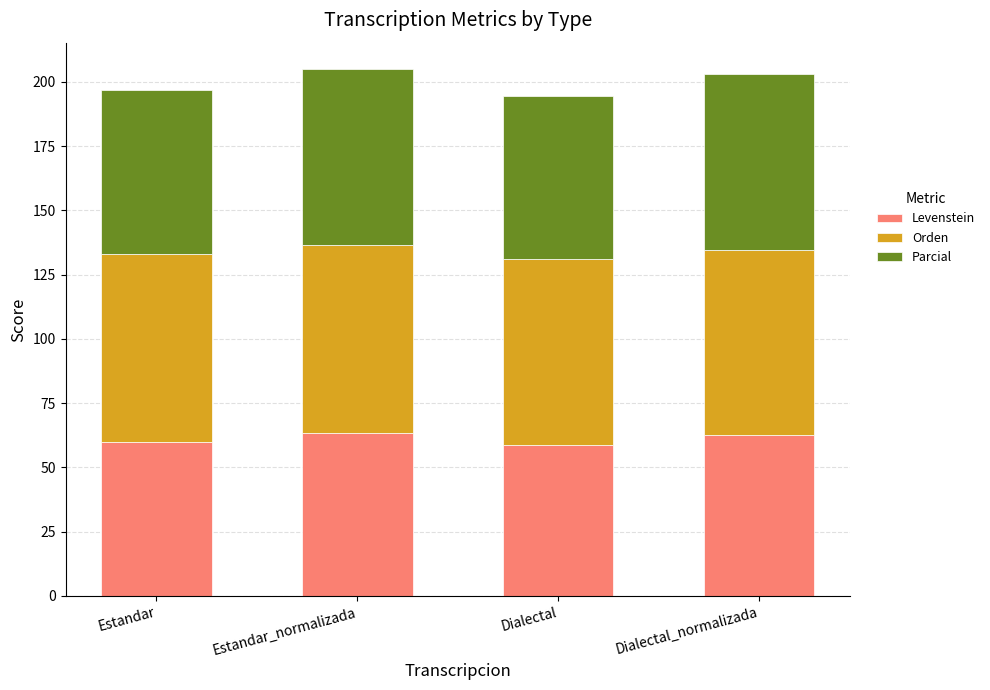

How many bars are there in total?

4